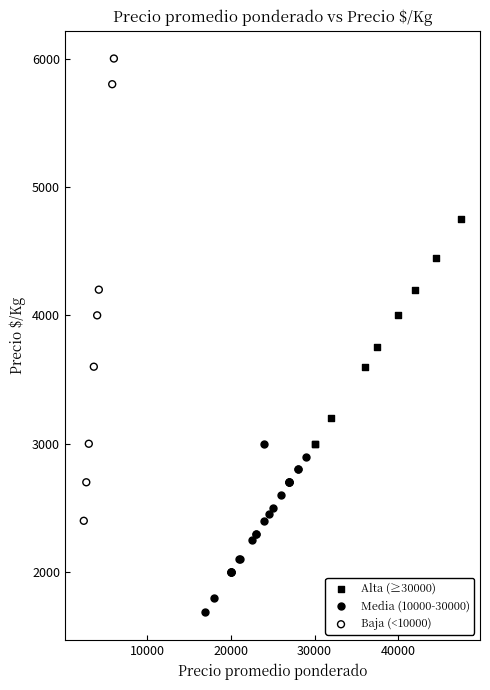

Which series reaches the minimum Y coordinate?

Media (10000-30000)